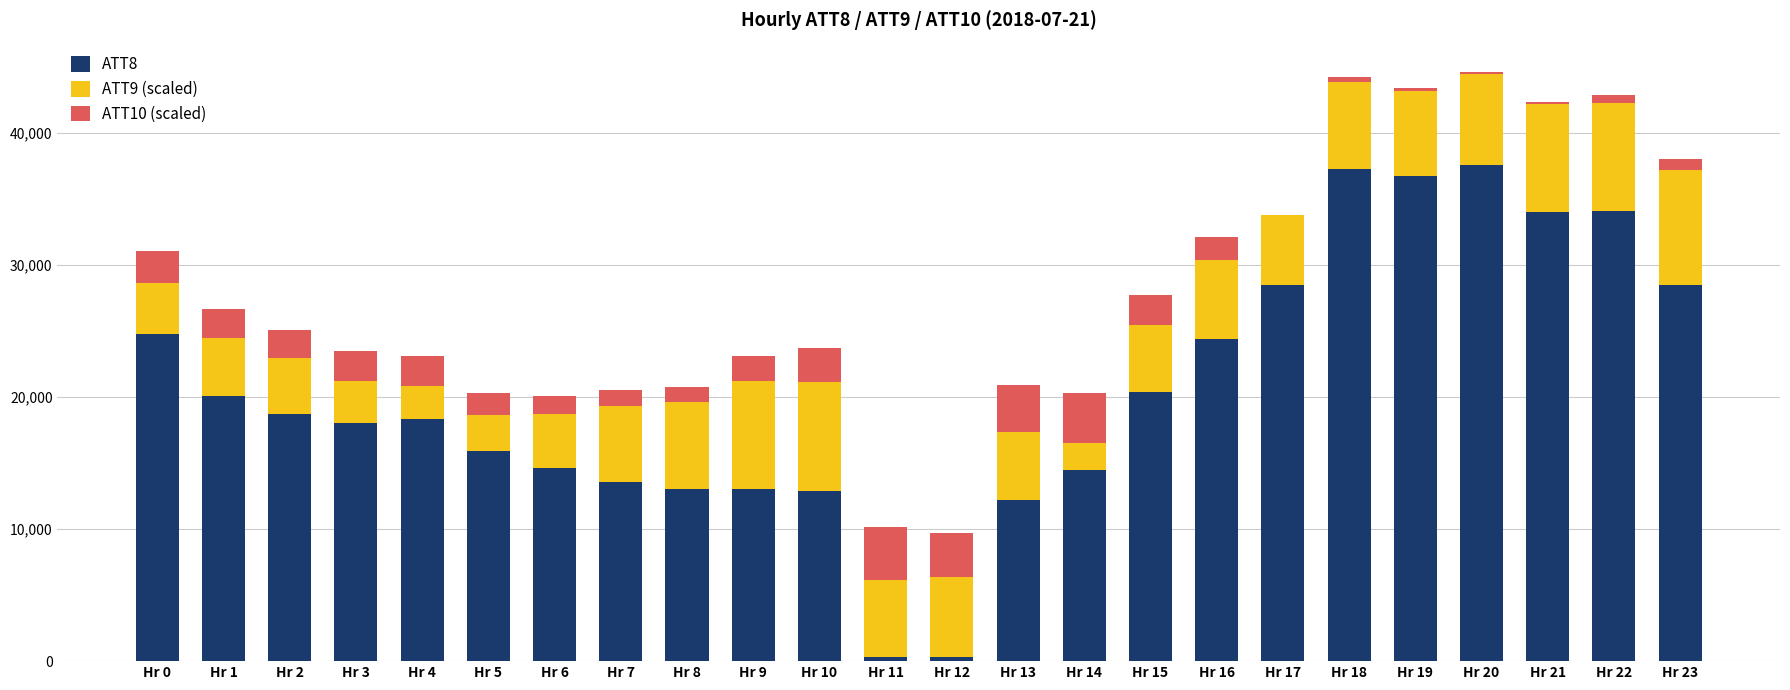

What is the total value across all series at Hr 9?

23126.4